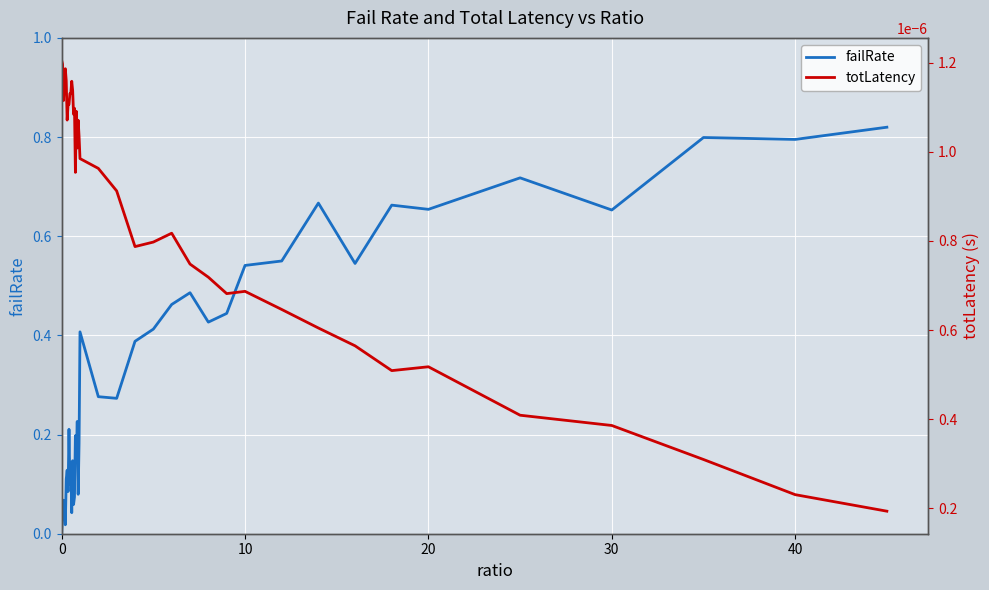

The failRate series shows 0.3 at 30. True or false?

False